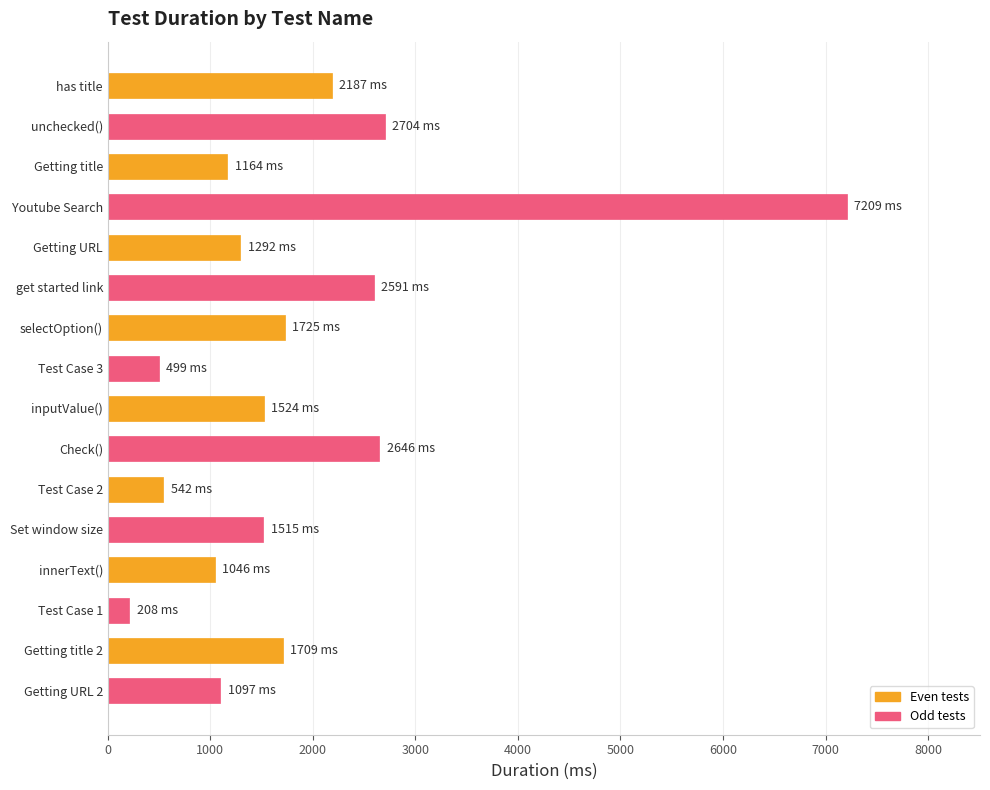

What is the label of the 3rd bar from the top?

Getting title